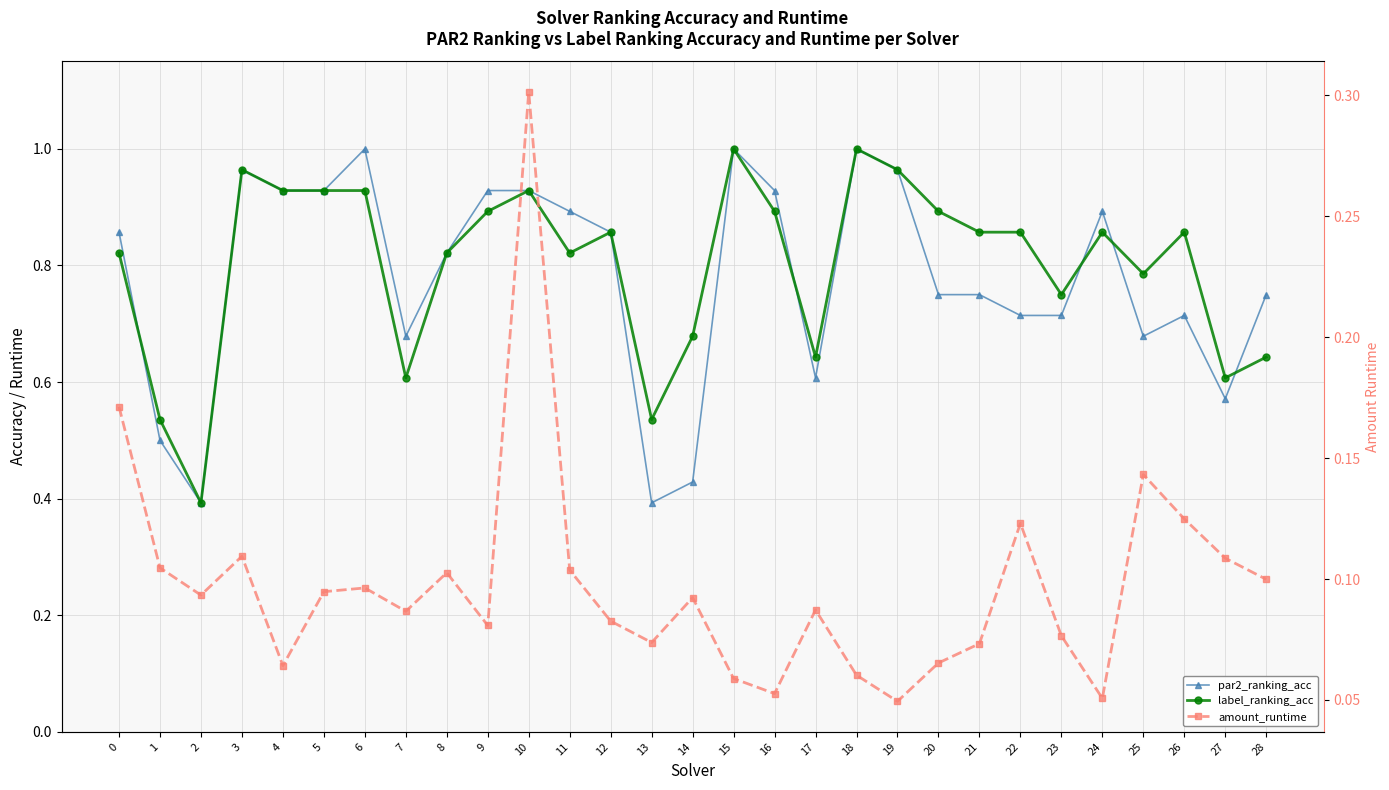

What is the spread (max minus min) of values at 10?

0.6